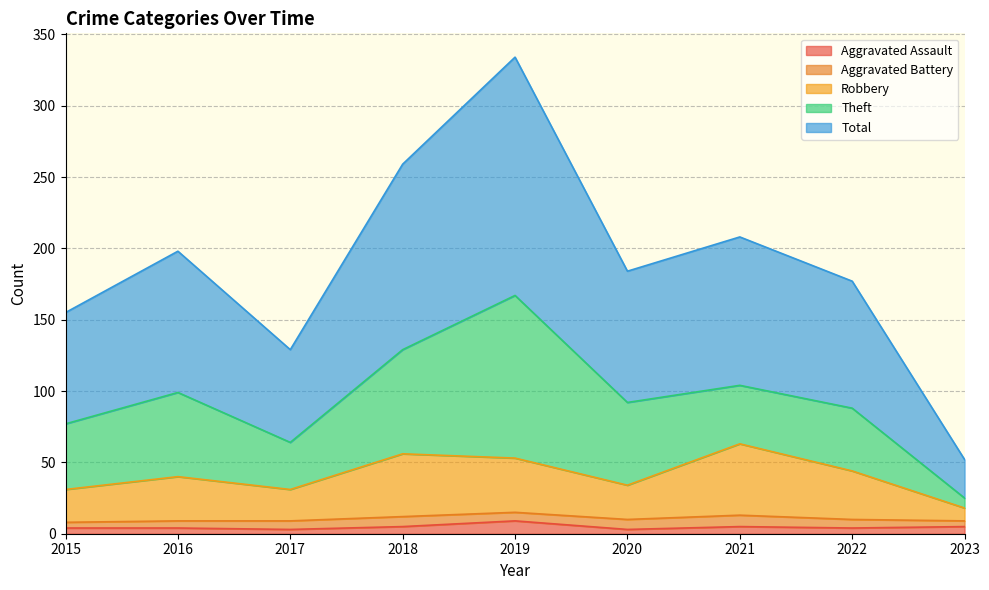

Which has a higher value, 2018 or 2021?

2018